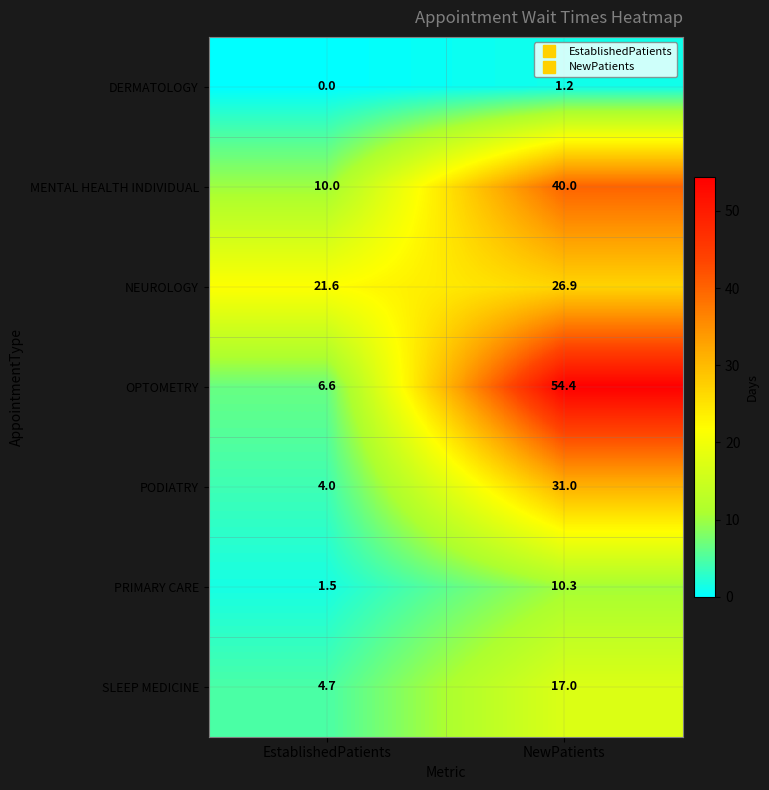

Where does the PRIMARY CARE series first go above 10?

NewPatients